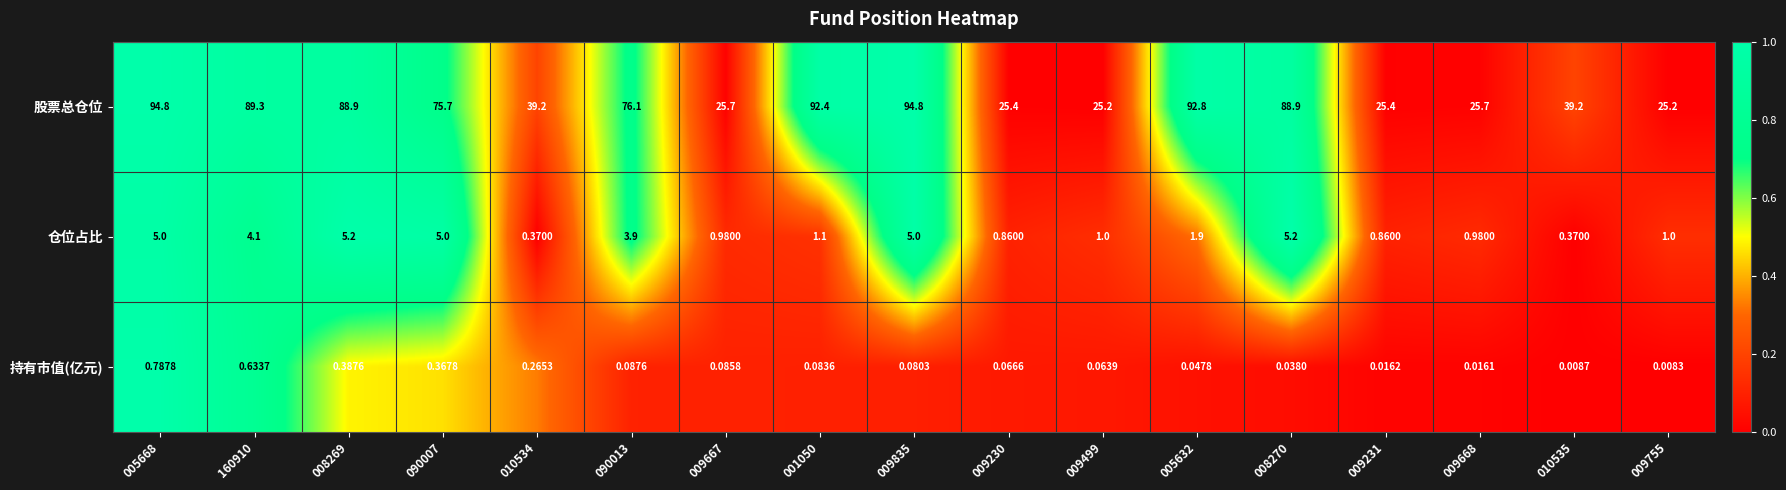

At 009667, list the series in order from largest to smallest.

股票总仓位, 仓位占比, 持有市值(亿元)